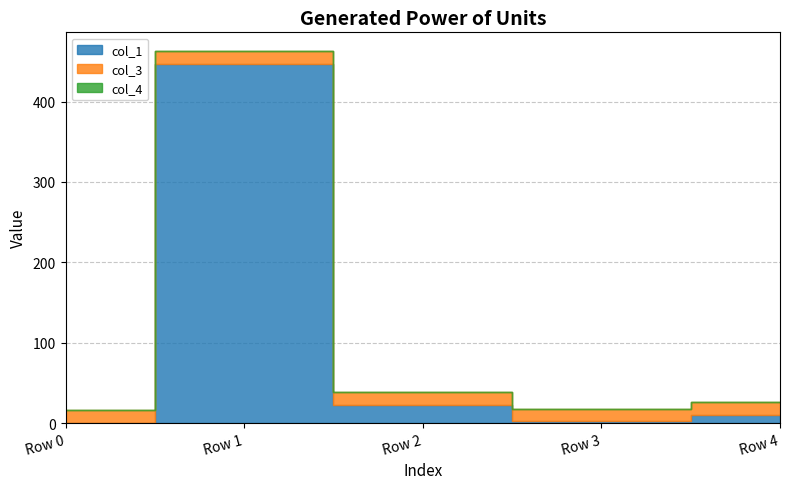

Reading left to right, transcribe all the data shown in this chart.

col_1: 0.0	447.0	22.8	1.9	10.1
col_3: 16.0	16.0	16.0	16.0	16.0
col_4: 0.0	0.0	0.0	0.0	0.0